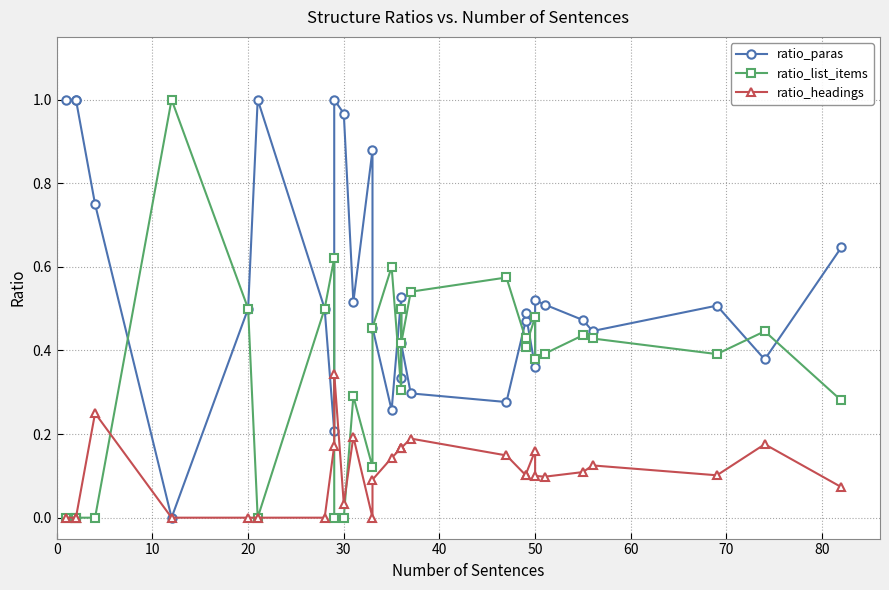

How many interior local valleys does the ratio_paras series have?

9